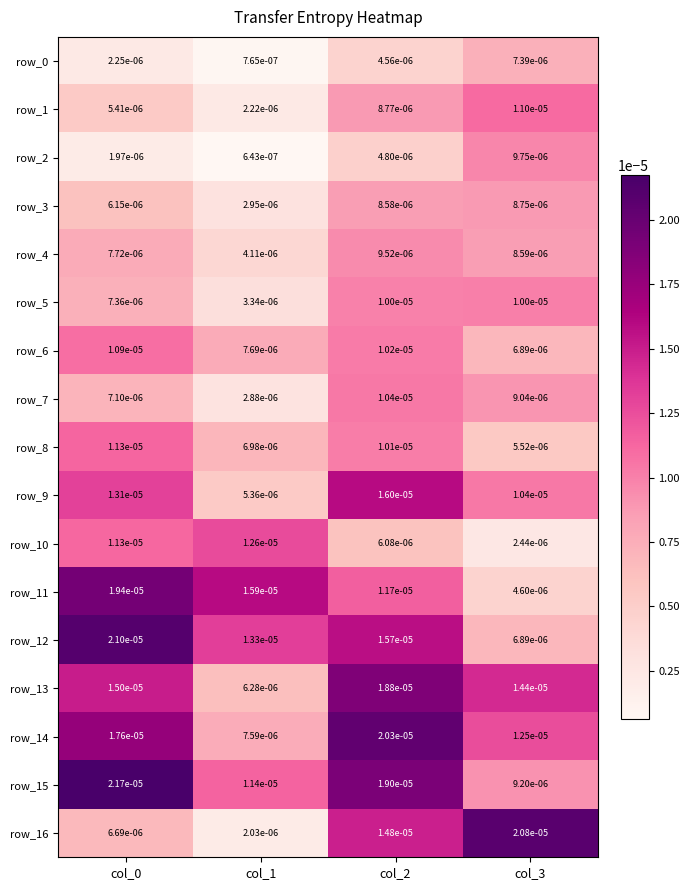

Is the value of row_4 at col_1 greater than the value of row_13 at col_3?

No